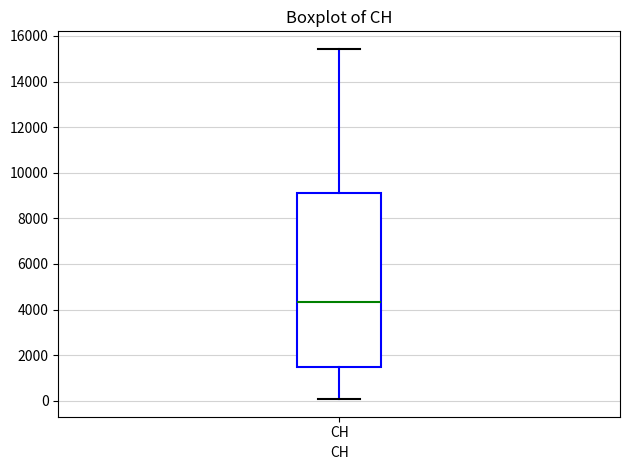

Transcribe this box plot: give where the median line is, the range the box spans, and where the two whiskers end, as read against the y-axis. The values are not printed on the chart, so give them approximately, as read against the axis.

median 4400, box 1400 to 9000, whiskers 0 to 15400